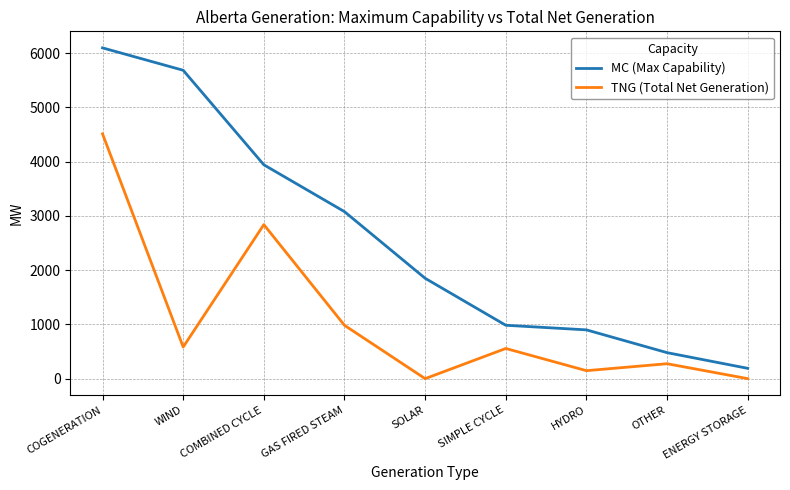

Reading right to left, list all the values displayed in this chart.

MC (Max Capability): 190	479	899	984	1850	3078	3942	5684	6097
TNG (Total Net Generation): 0	275	147	556	0	983	2839	583	4512